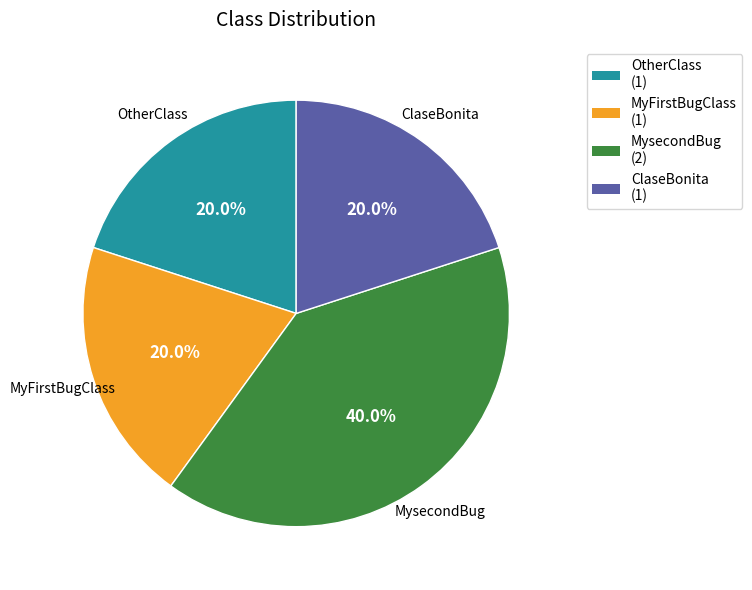

Is there a majority slice in this chart?

No